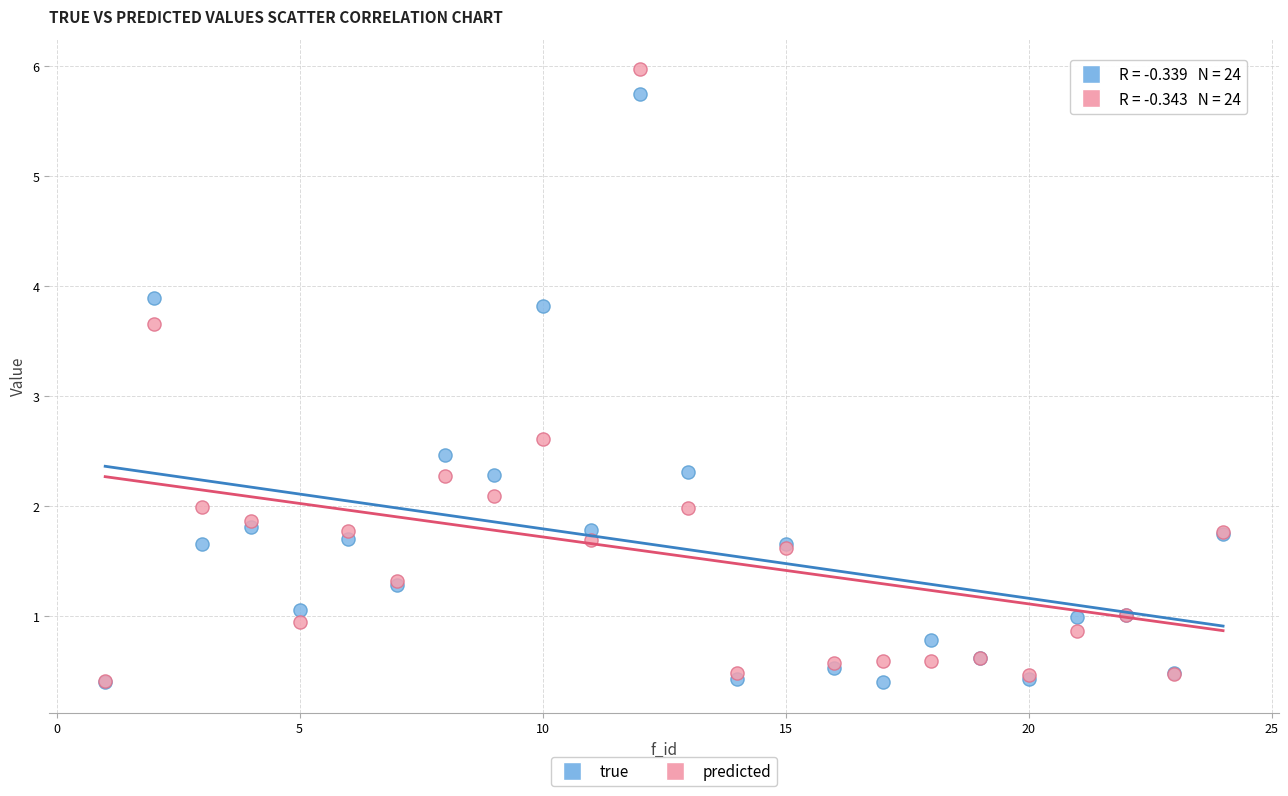

In the true series, what Y value is closest to 3?

2.5